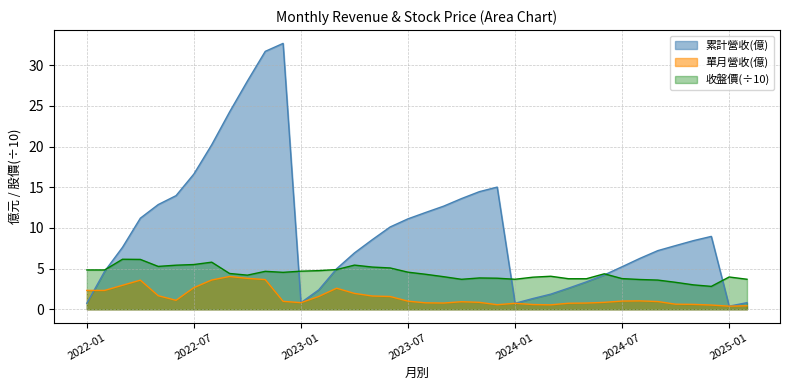

Is it true that 累計營收(億) equals 3.4 at 2024-05?

True